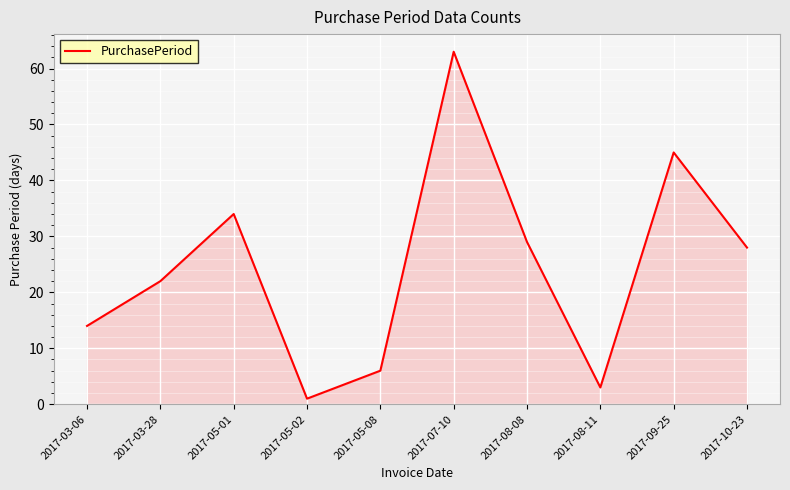

Approximately how many times larger is the value at 2017-08-08 compared to 2017-07-10?

0.5